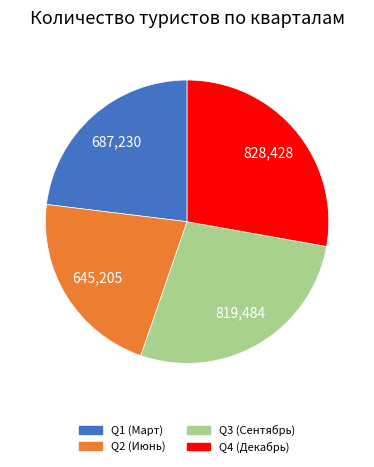

Does any single category account for the majority?

No